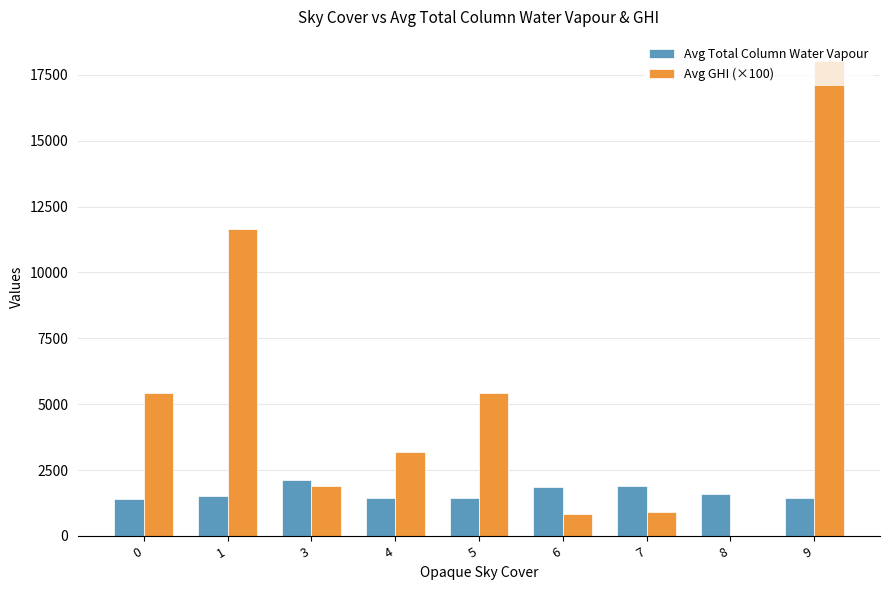

Between 4 and 5, which series saw the biggest shift?

Avg GHI (×100)